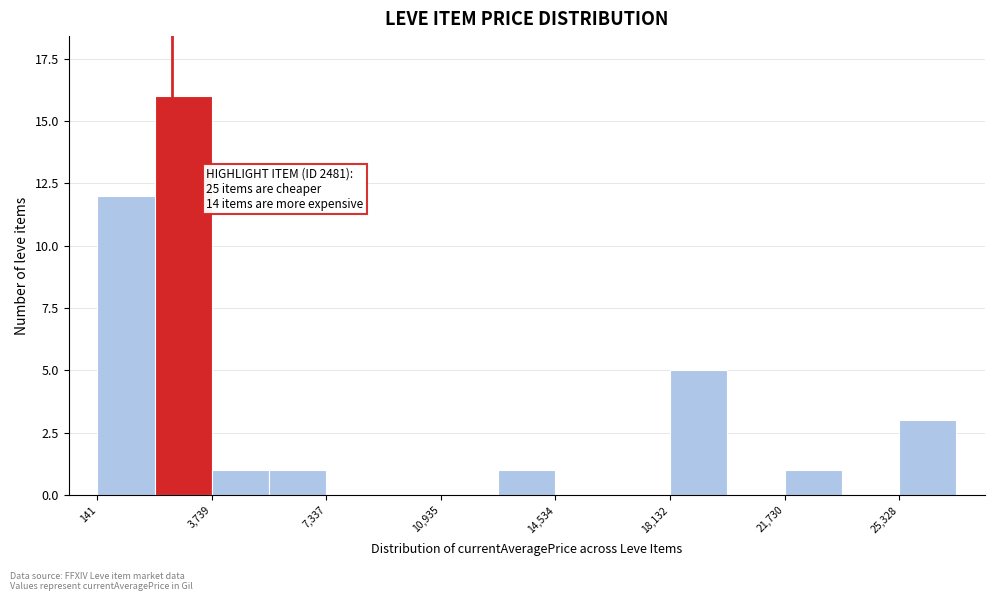

Around what value on the x-axis is the tallest bar? Give the approximate position of its centre, as read against the axis.

3000